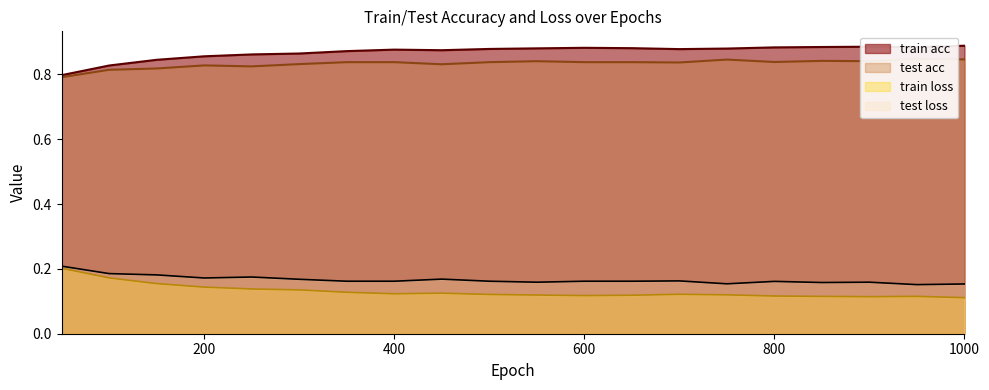

At which category is the sum across all series the highest?

700.0